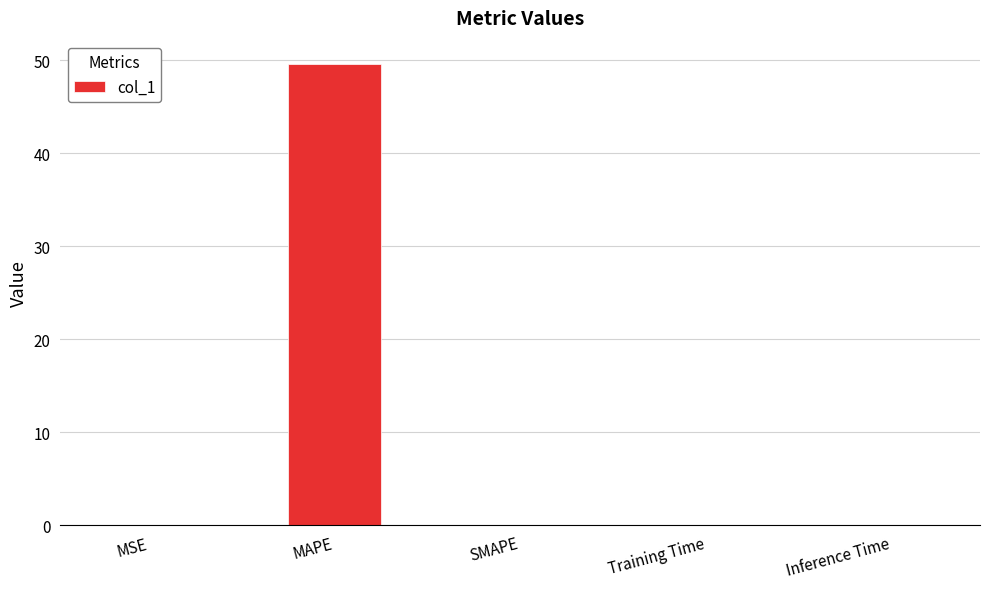

The chart shows a value of 77.0 at MAPE. True or false?

False